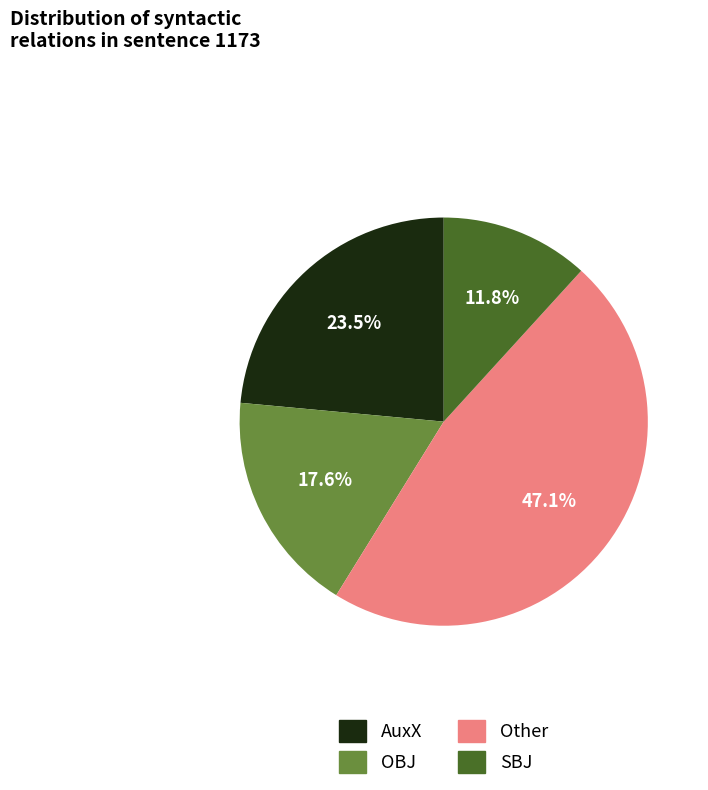

Is there a majority slice in this chart?

No